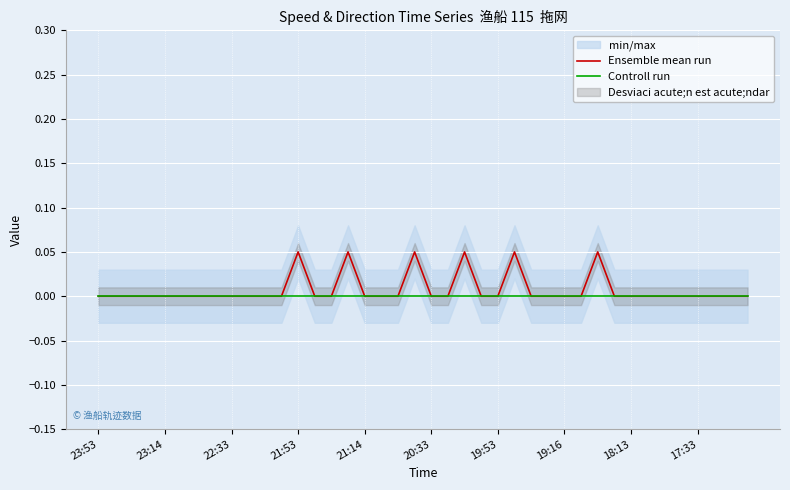

True or false: Controll run has more than 2 points higher than both neighbors.

False